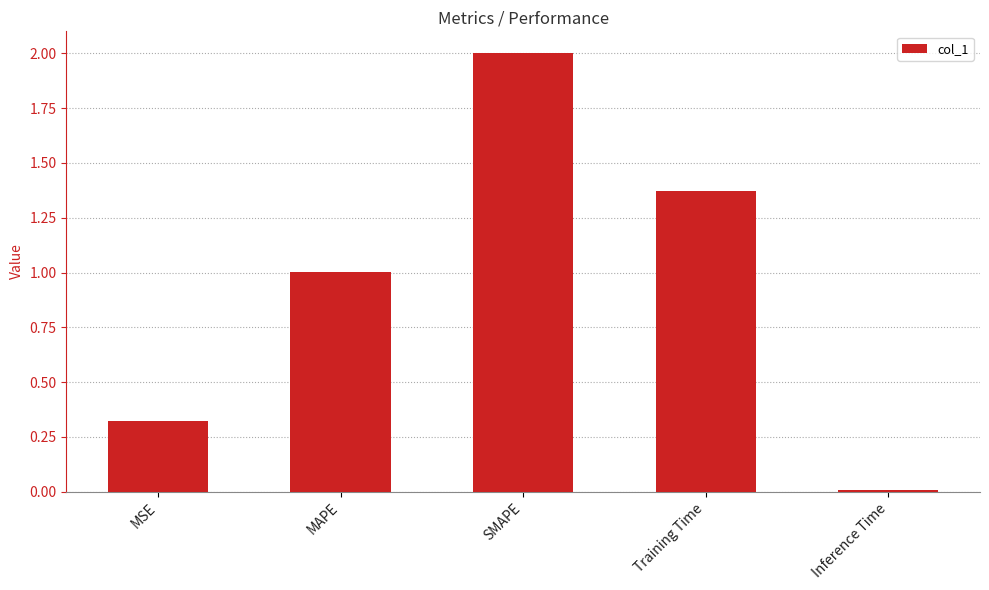

What is the label of the 1st bar from the right?

Inference Time